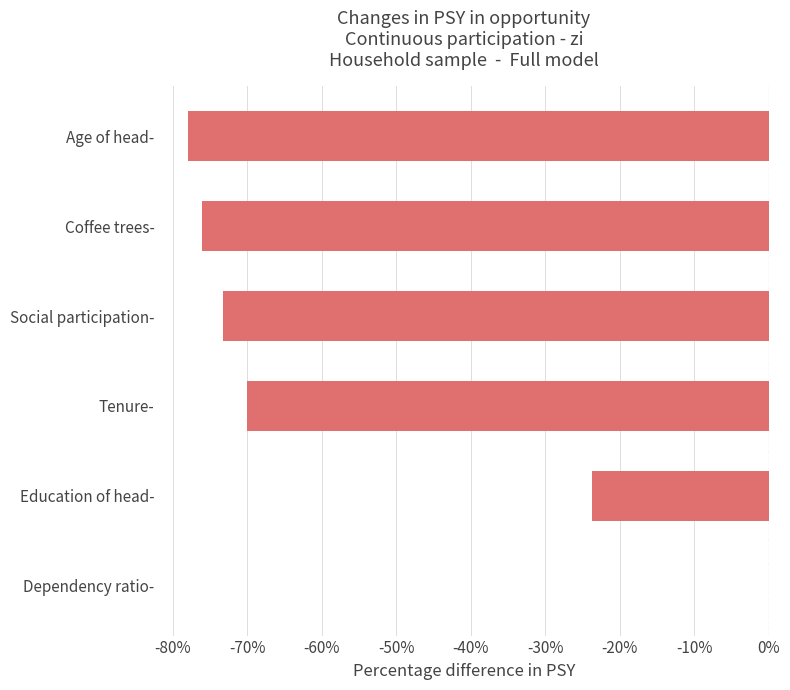

At which category does the chart reach its peak across all series?

Dependency ratio-